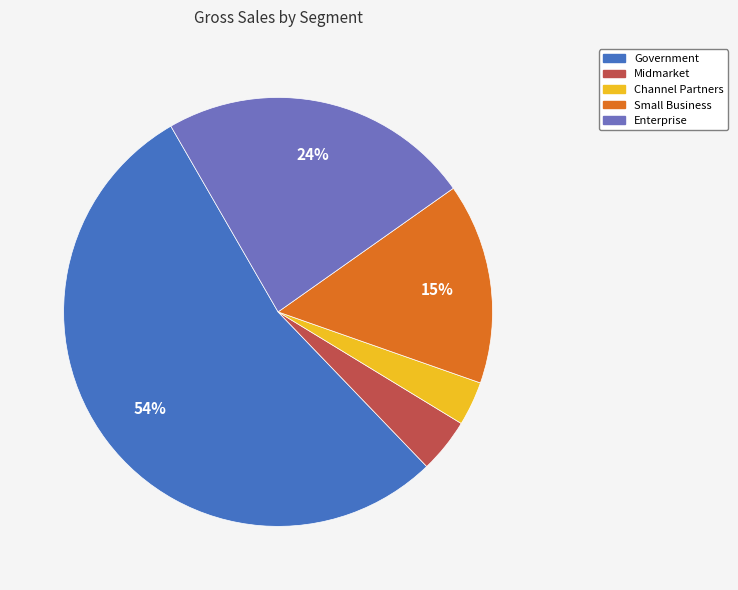

Which category has the biggest portion of the pie?

Government